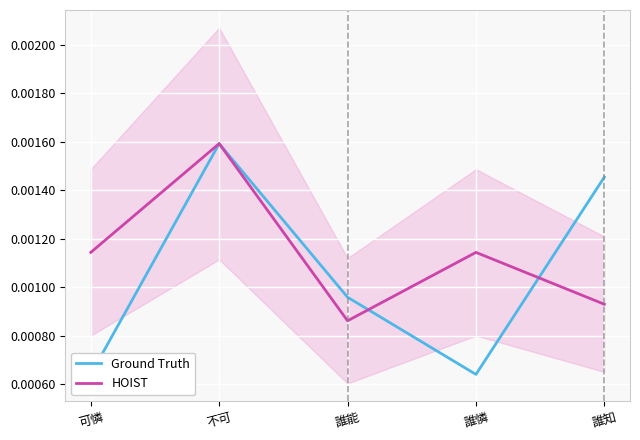

The value of HOIST at 不可 is 0.0. True or false?

True